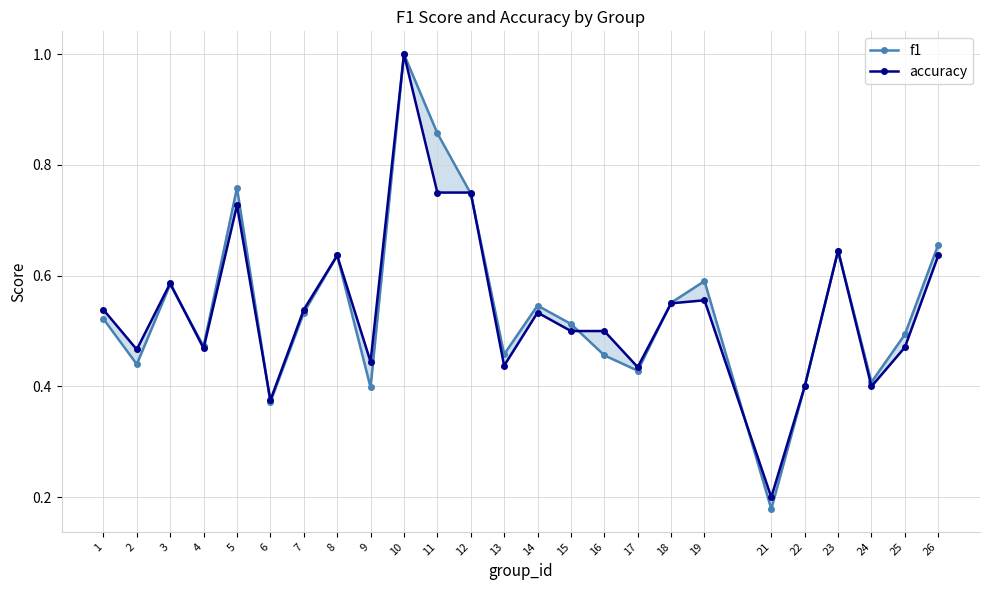

Is it true that accuracy equals 1.0 at 26?

False